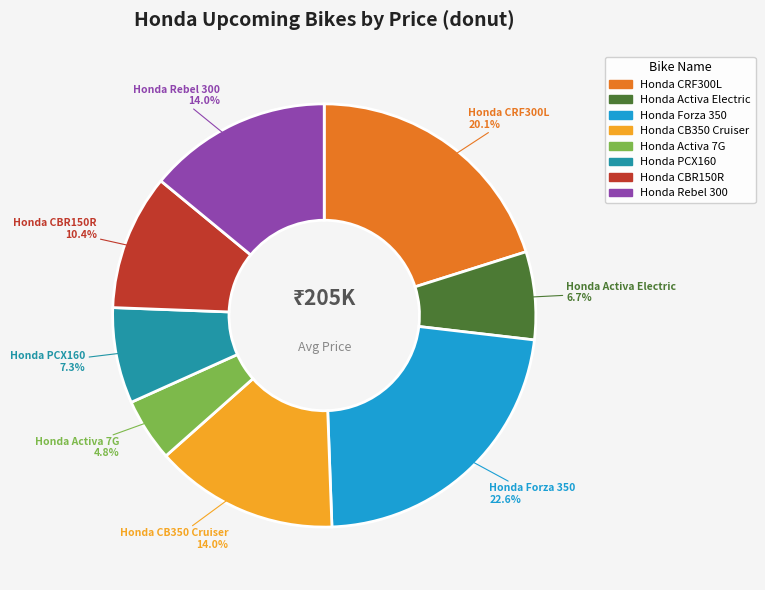

Combined, do Honda CBR150R and Honda Activa 7G account for over 50%?

No